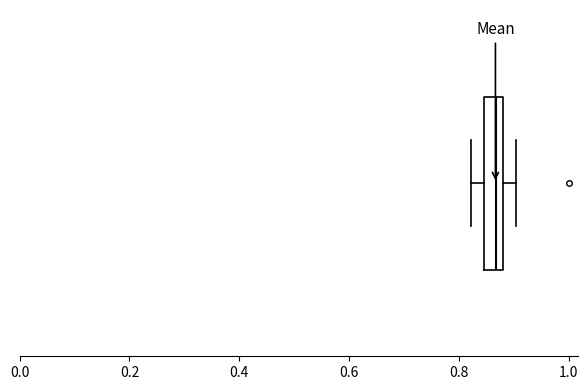

Where does the median line of the box sit on the x-axis? The values are not printed on the chart, so give them approximately, as read against the axis.

0.86